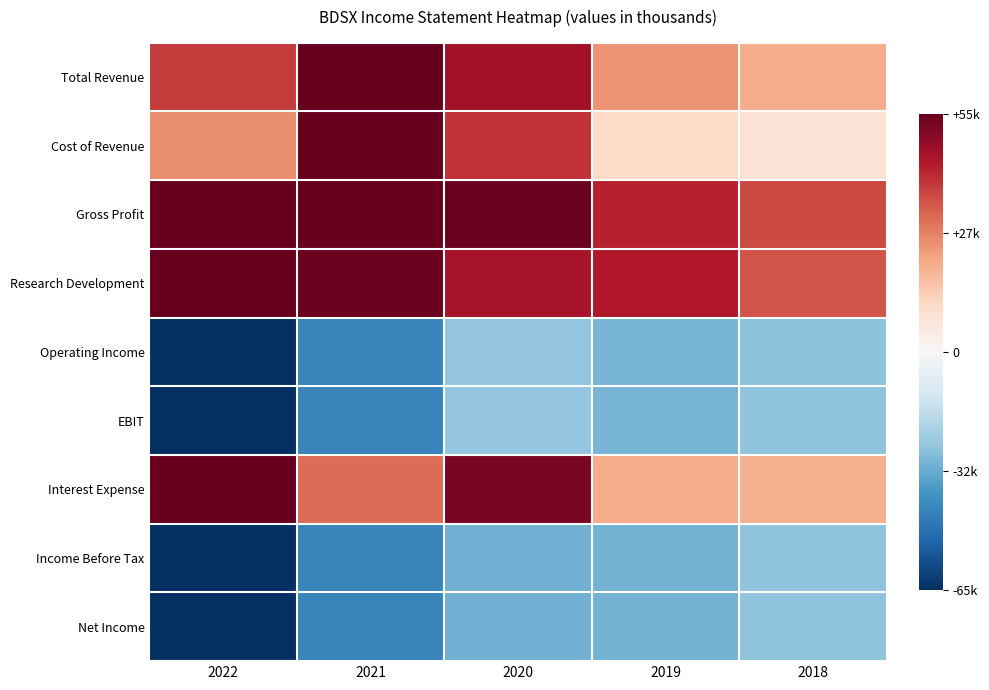

Which series has the largest total across all categories?

Gross Profit